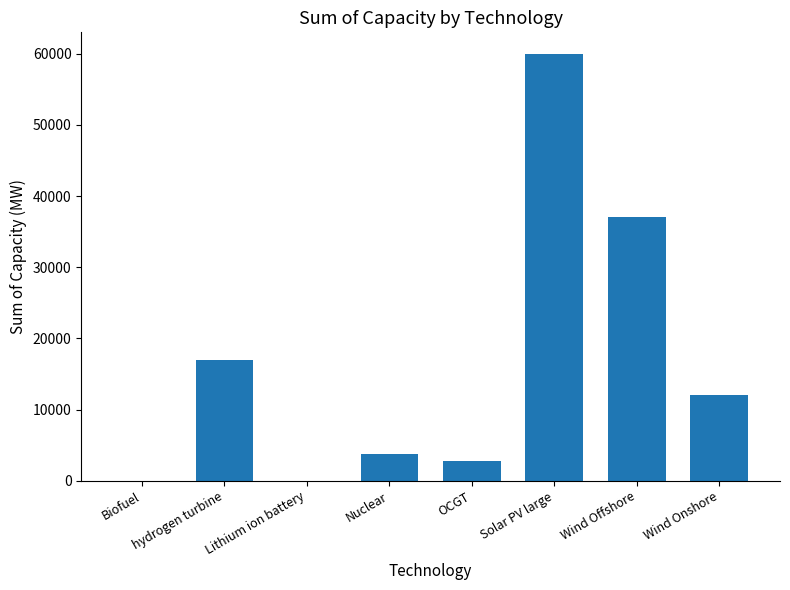

Which has a higher value, OCGT or Nuclear?

Nuclear